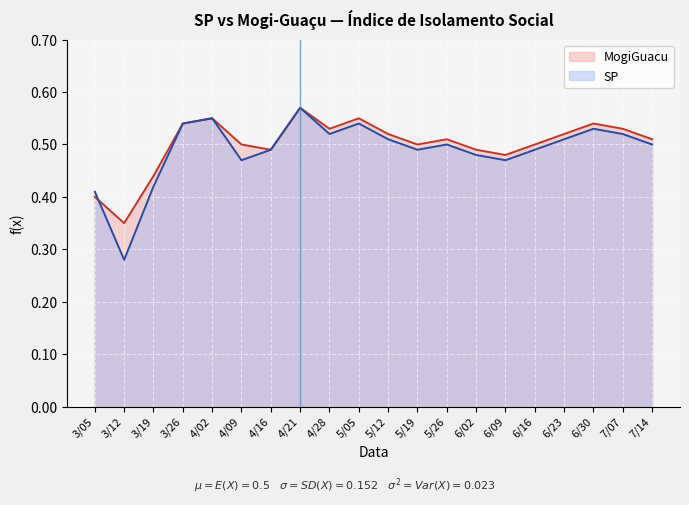

Does the chart display data point markers on the line(s)?

No